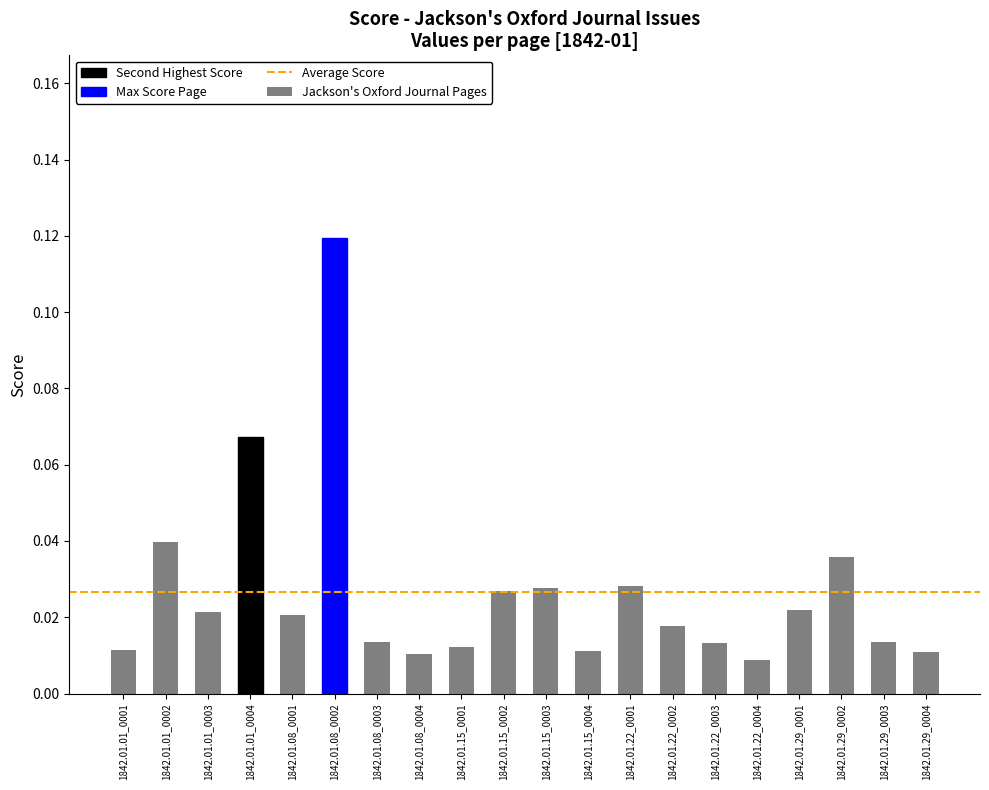

Which category has the highest value across all series?

1842.01.08_0002